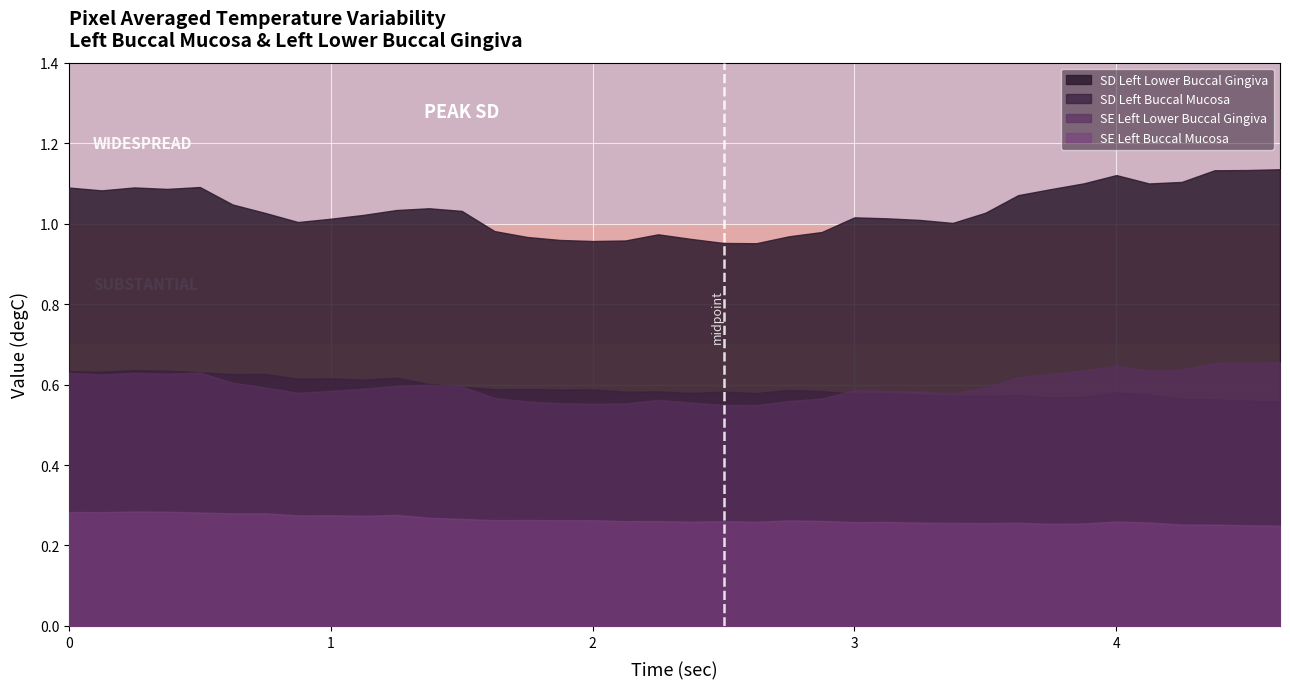

At which label does SD Left Buccal Mucosa reach its peak?

0.25